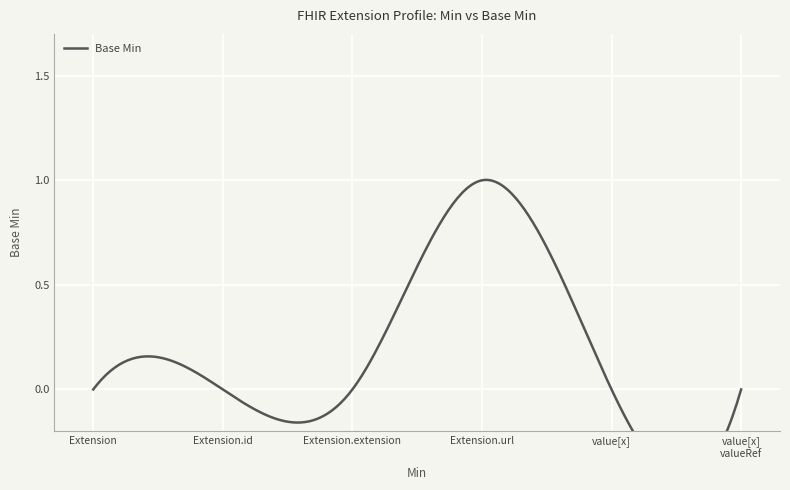

Does the chart display data point markers on the line(s)?

No